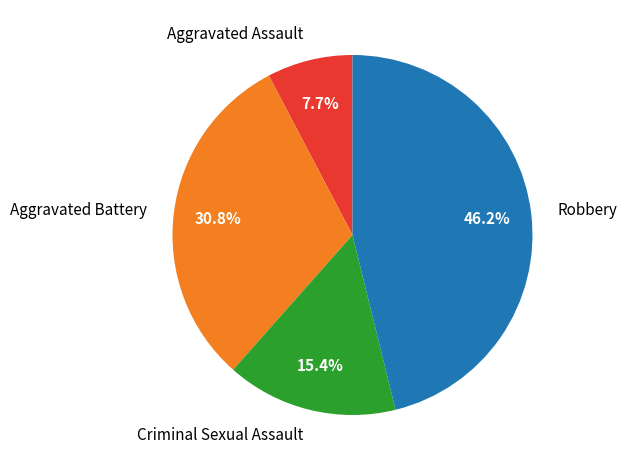

Which category has the biggest portion of the pie?

Robbery